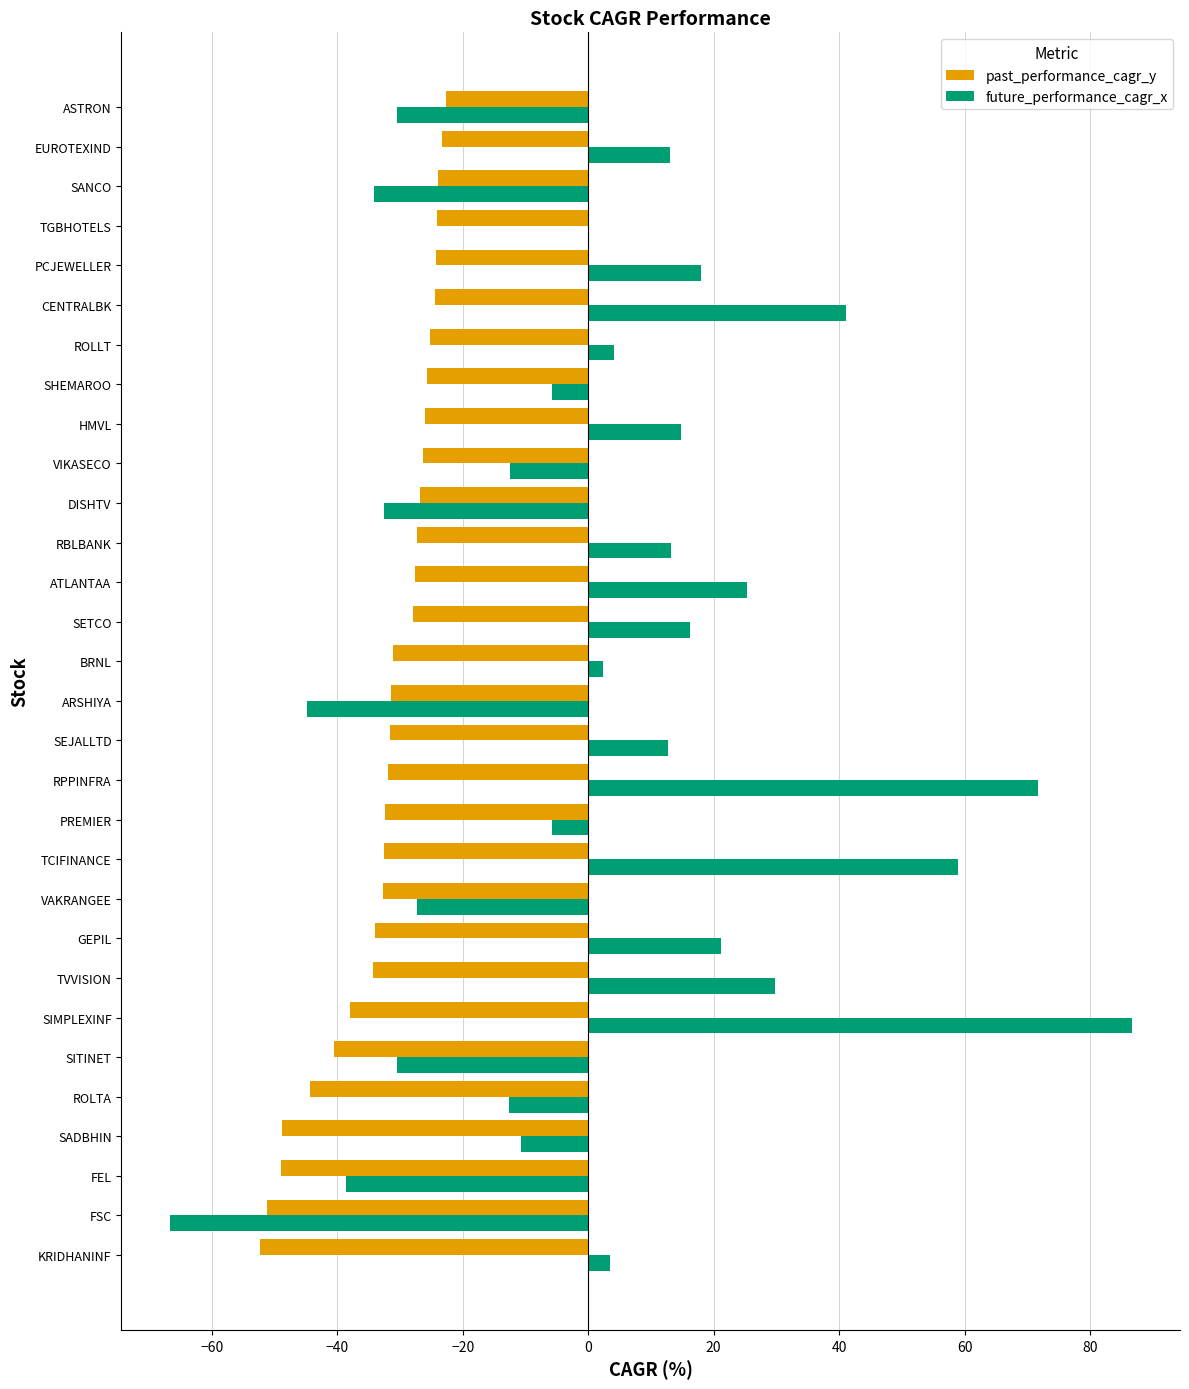

Which label corresponds to the largest value in the chart?

SIMPLEXINF